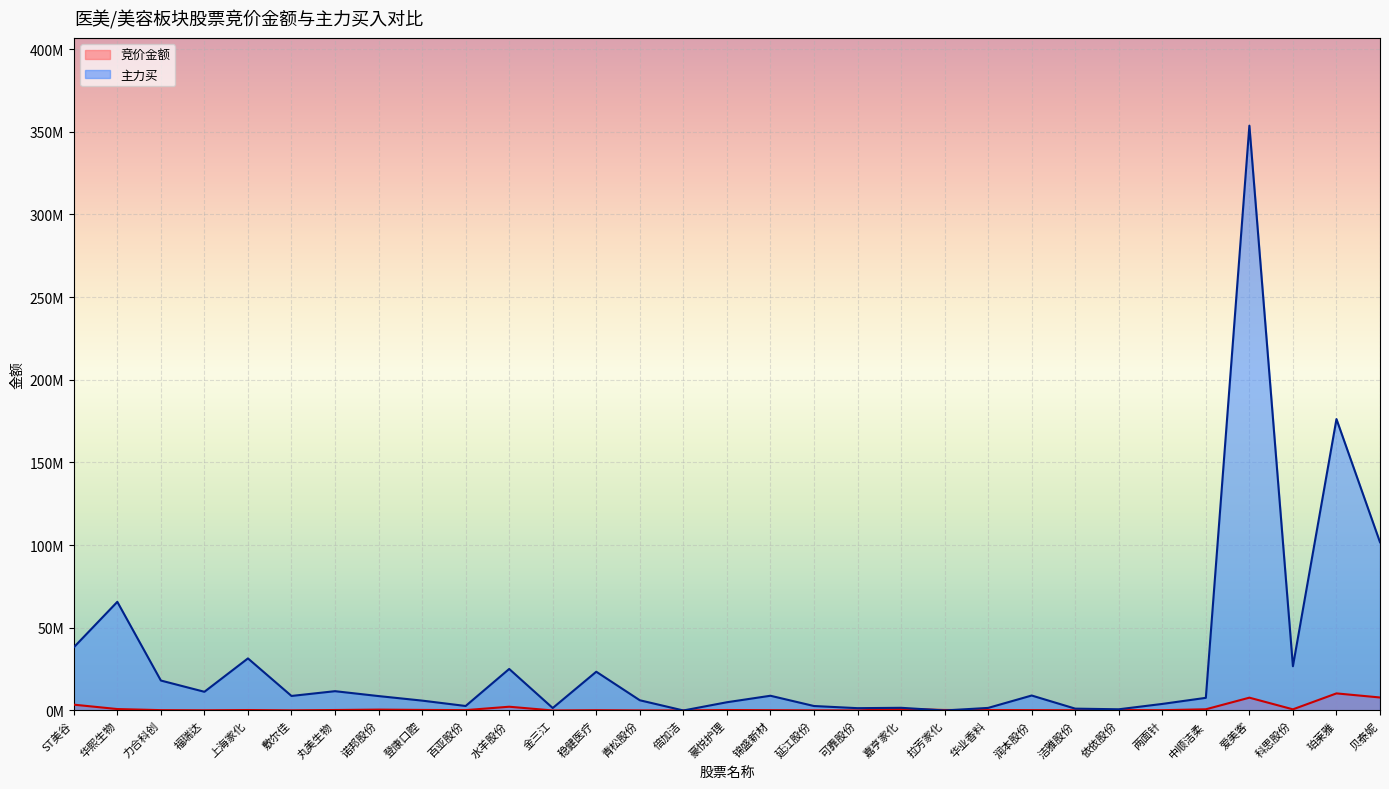

Reading right to left, transcribe all the data shown in this chart.

竞价金额: 贝泰妮=7861320	珀莱雅=10332468	科思股份=691360	爱美客=7748907	中顺洁柔=718932	两面针=178400	依依股份=263670	洁雅股份=154194	润本股份=202130	华业香料=256000	拉芳家化=306340	嘉亨家化=937664	可靠股份=46228	延江股份=74921	锦盛新材=173907	豪悦护理=280978	倍加洁=48415	青松股份=39248	稳健医疗=174840	金三江=5940	水羊股份=2271906	百亚股份=218010	登康口腔=334908	诺邦股份=523703	丸美生物=281530	敷尔佳=84925	上海家化=271095	福瑞达=110925	力合科创=206185	华熙生物=863208	ST美谷=3521280
主力买: 贝泰妮=101763834	珀莱雅=176250331	科思股份=26762018	爱美客=353701714	中顺洁柔=7643255	两面针=3964378	依依股份=723580	洁雅股份=1114658	润本股份=9052613	华业香料=1555671	拉芳家化=0	嘉亨家化=1617951	可靠股份=1396995	延江股份=2699859	锦盛新材=8909638	豪悦护理=4977502	倍加洁=0	青松股份=6178511	稳健医疗=23439866	金三江=1488899	水羊股份=25118010	百亚股份=2718609	登康口腔=5969217	诺邦股份=8712737	丸美生物=11672943	敷尔佳=8788727	上海家化=31494795	福瑞达=11307204	力合科创=18111989	华熙生物=65709835	ST美谷=38199730